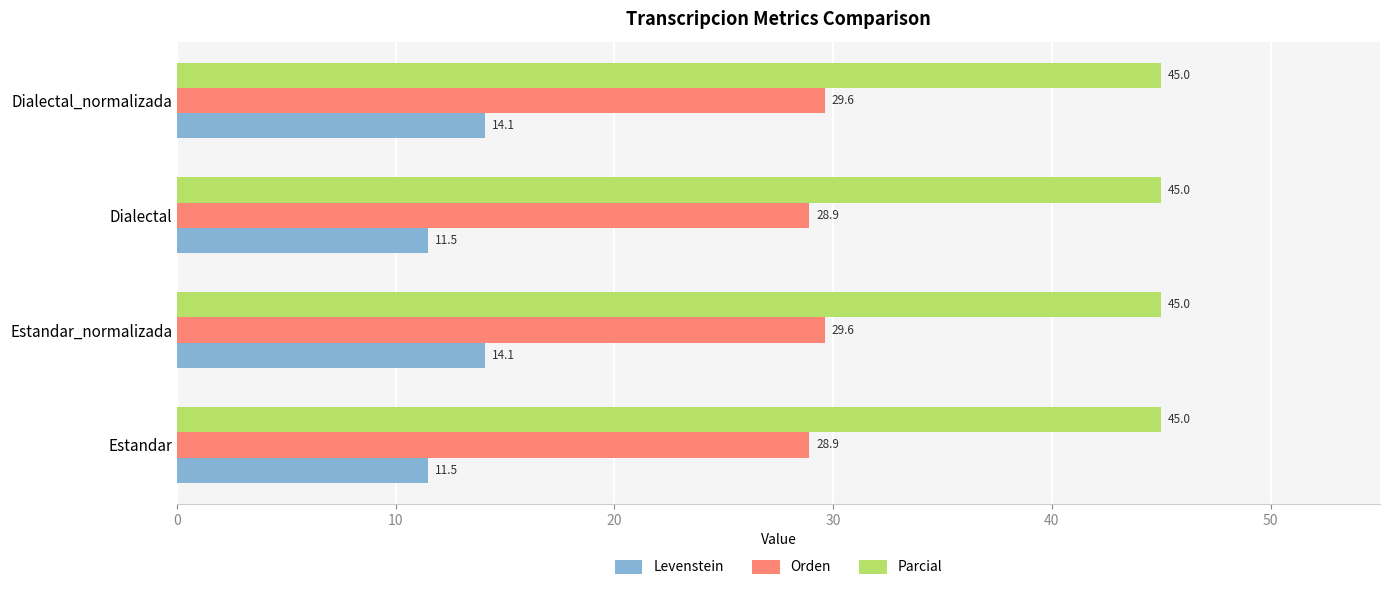

What is the total value across all series at Dialectal?

85.4